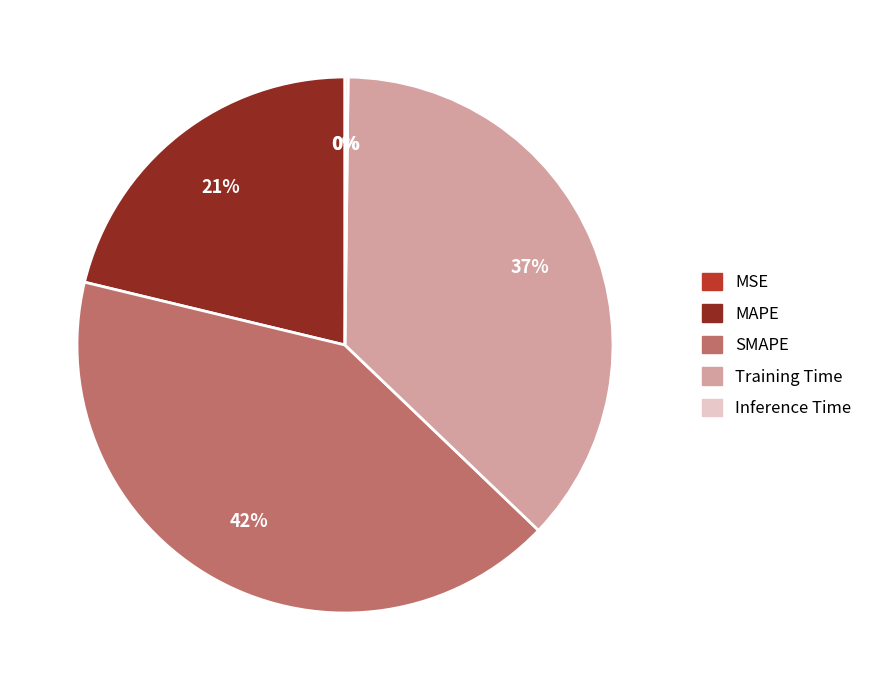

Does any single category account for the majority?

No